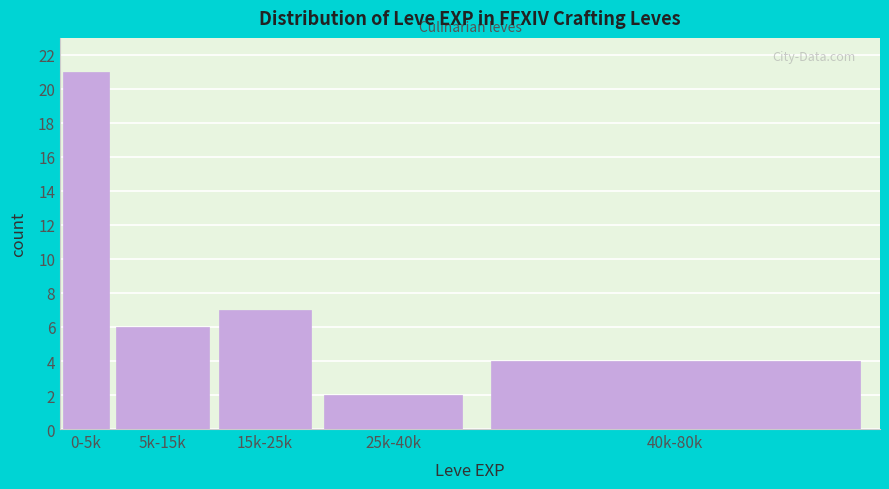

Reading left to right, what are all the values shown in this chart?

0-5k=21	5k-15k=6	15k-25k=7	25k-40k=2	40k-80k=4